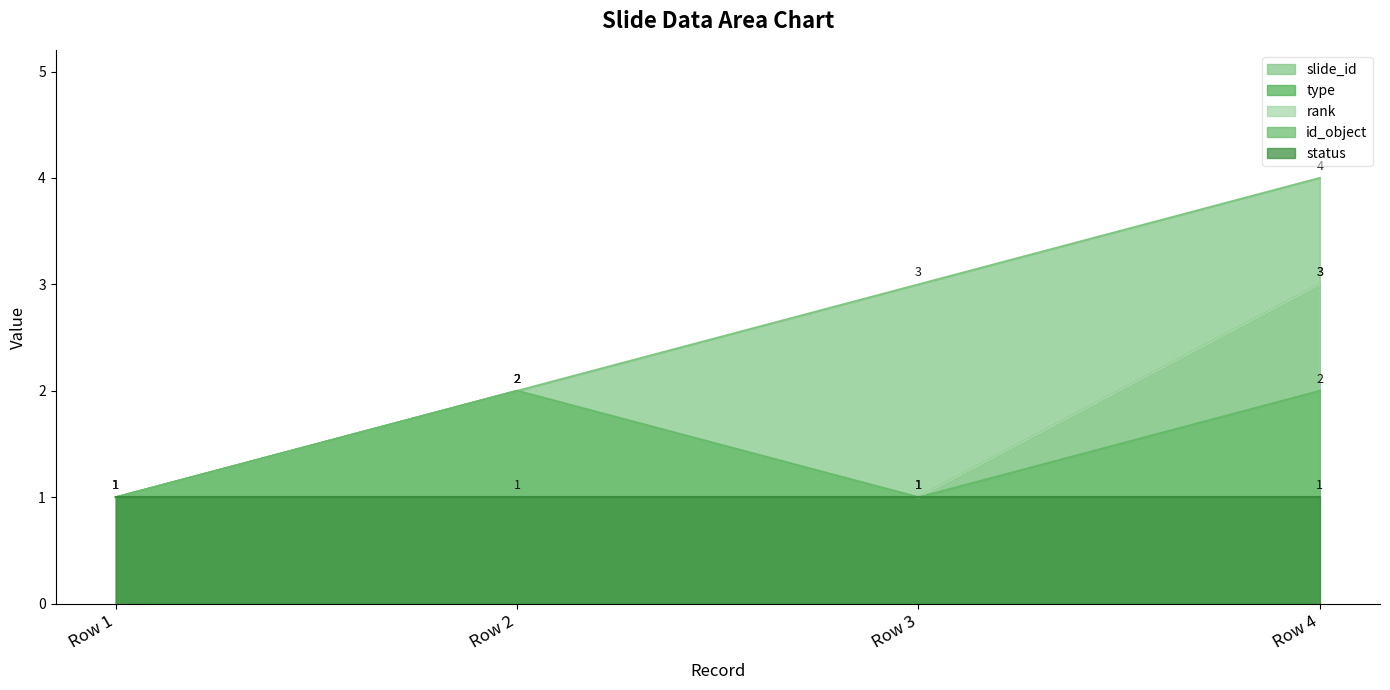

What is the value of the slide_id point at the 3rd from the left?

3